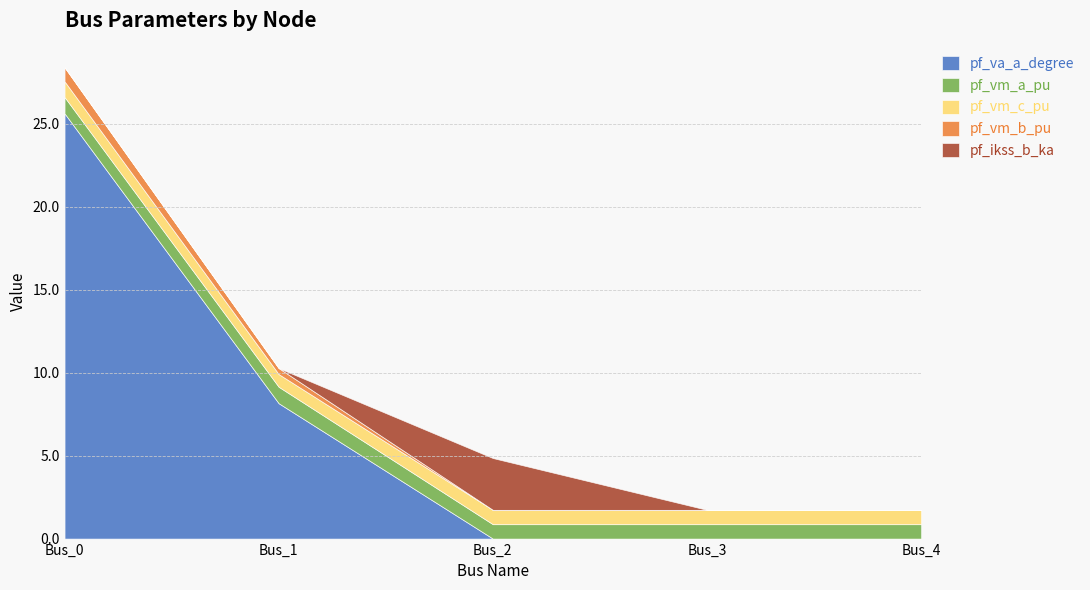

What is the value of the pf_ikss_b_ka point at the 3rd from the left?

3.1